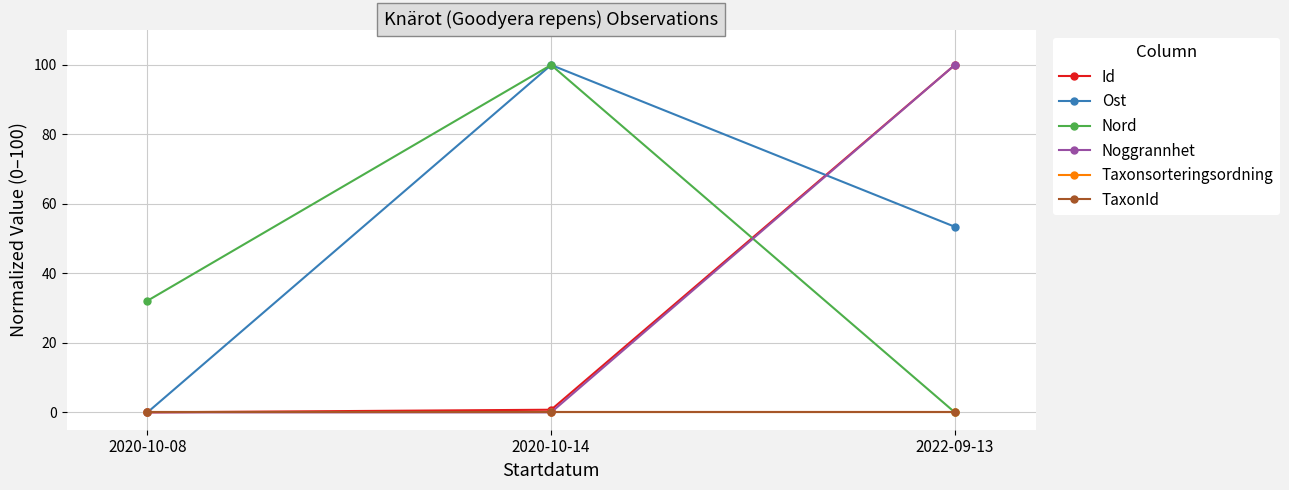

At which label does Id reach its minimum?

2020-10-08